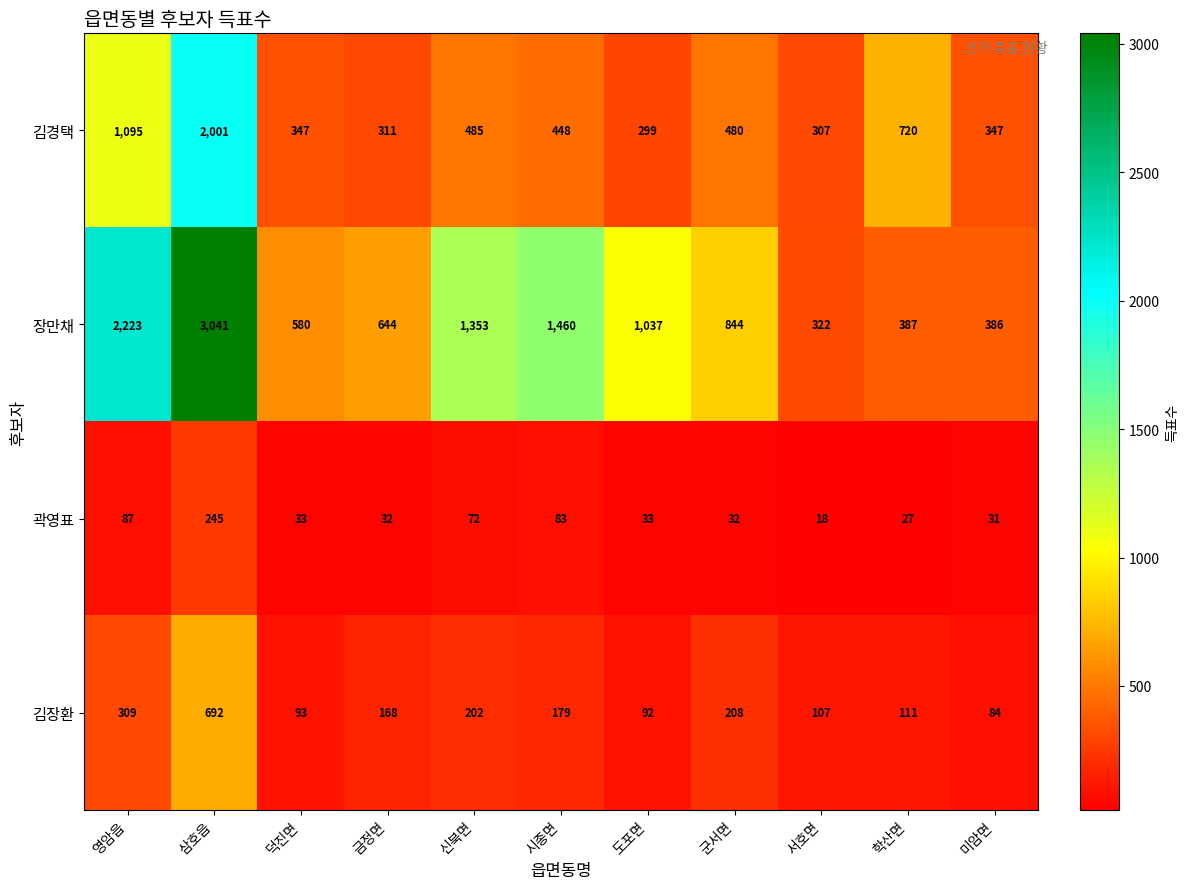

Which series has the largest total across all categories?

장만채